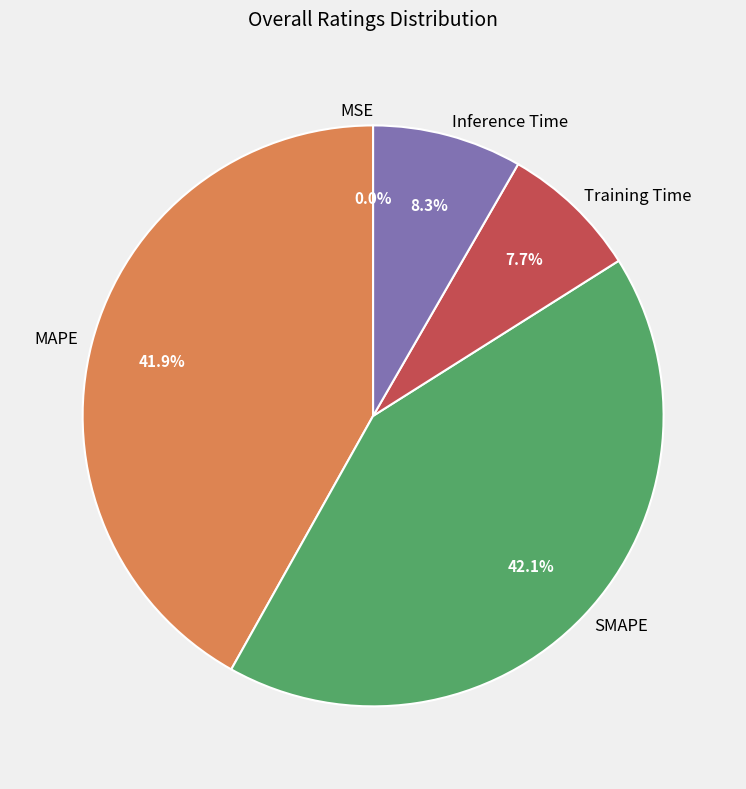

To the nearest percent, what is the difference between the largest and smallest slice percentages?

42%